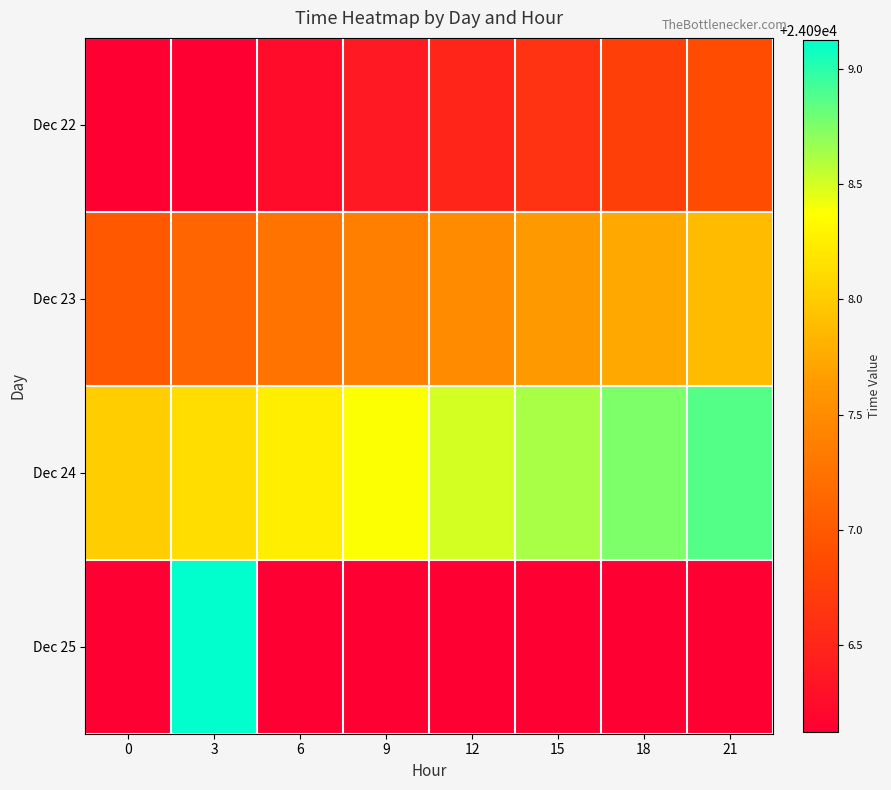

What is the total value across all series at 12?

96388.6